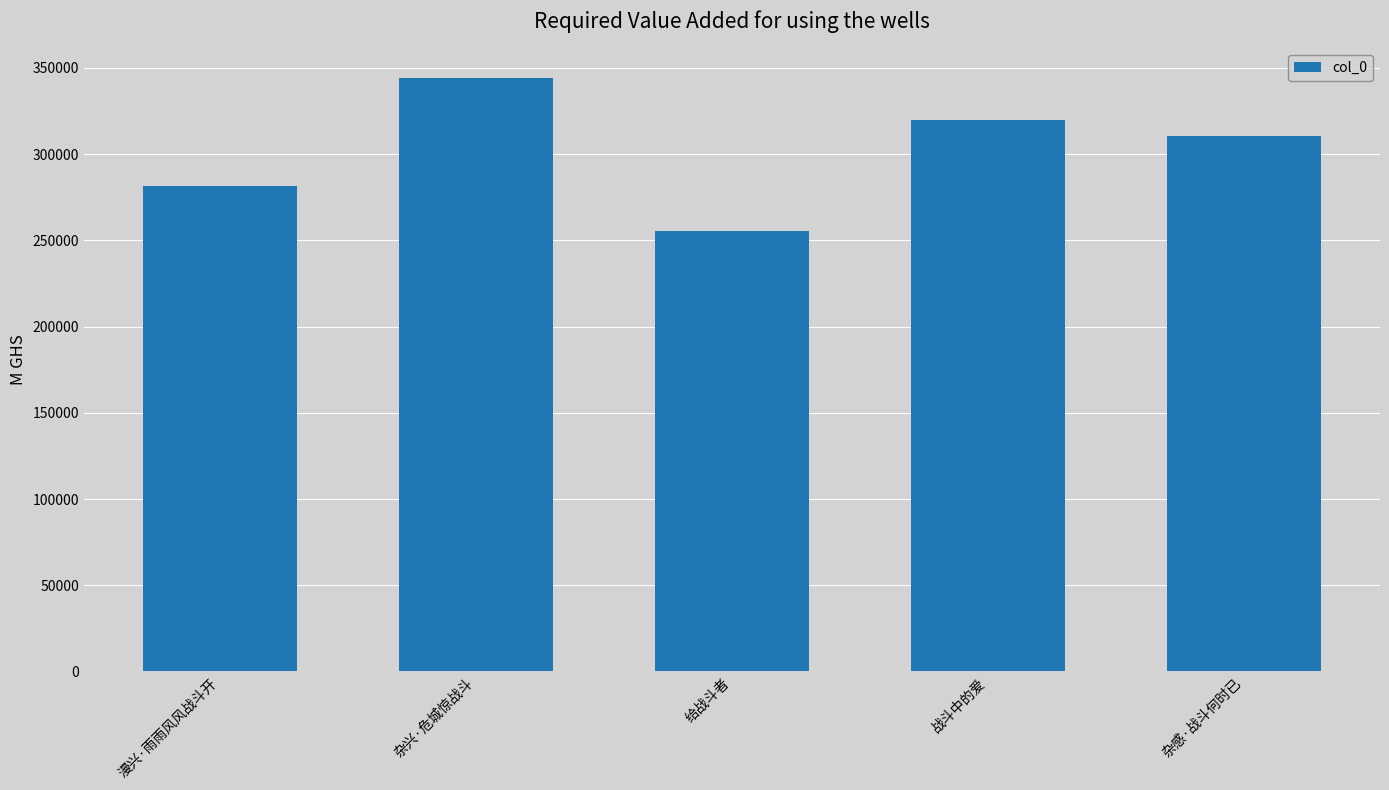

What is the smallest value displayed?

255670